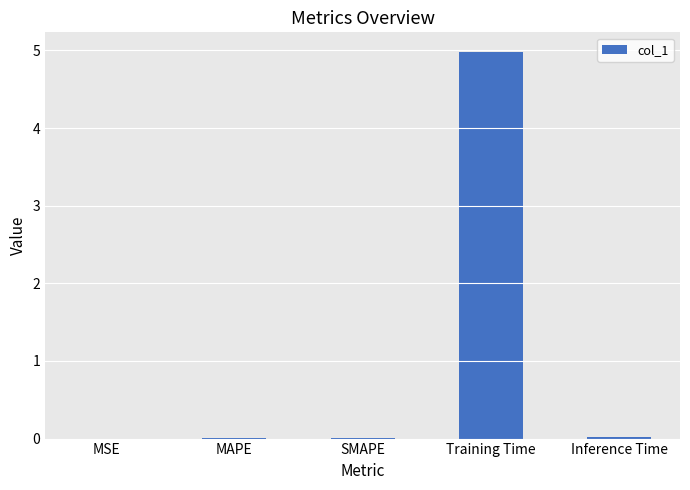

What is the change in value from Training Time to Inference Time?

-5.0